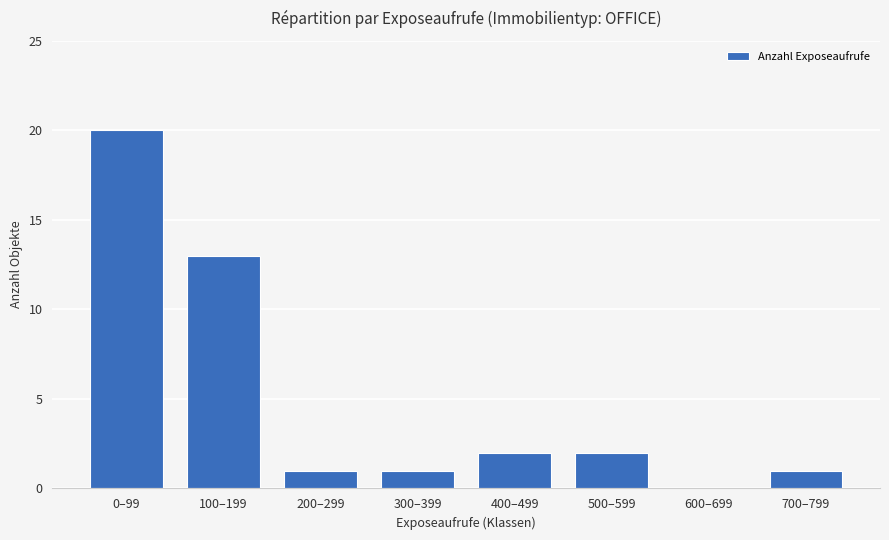

Which category has the highest value across all series?

0–99